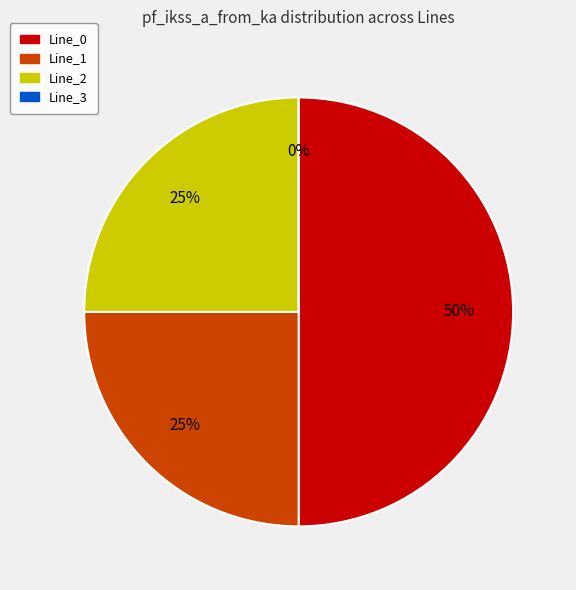

What portion of the pie excludes Line_1?

75.0%